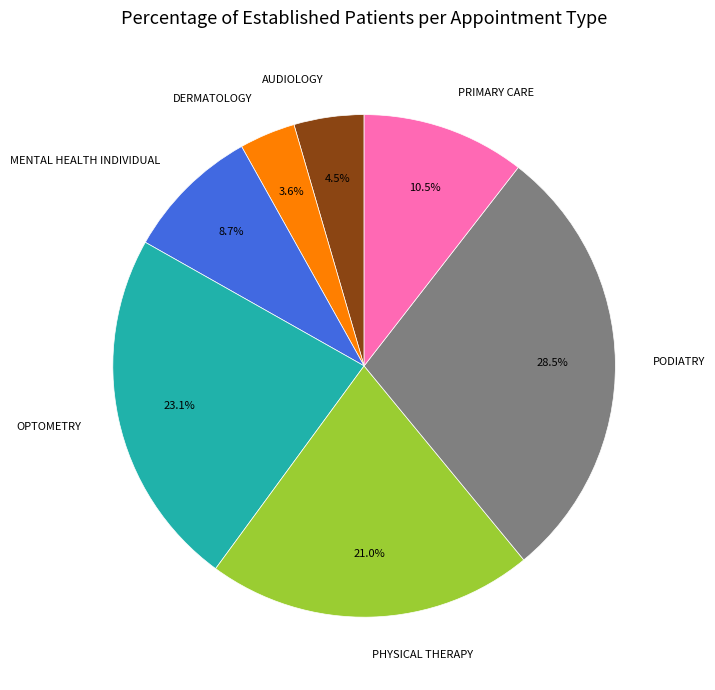

Does any single category account for the majority?

No